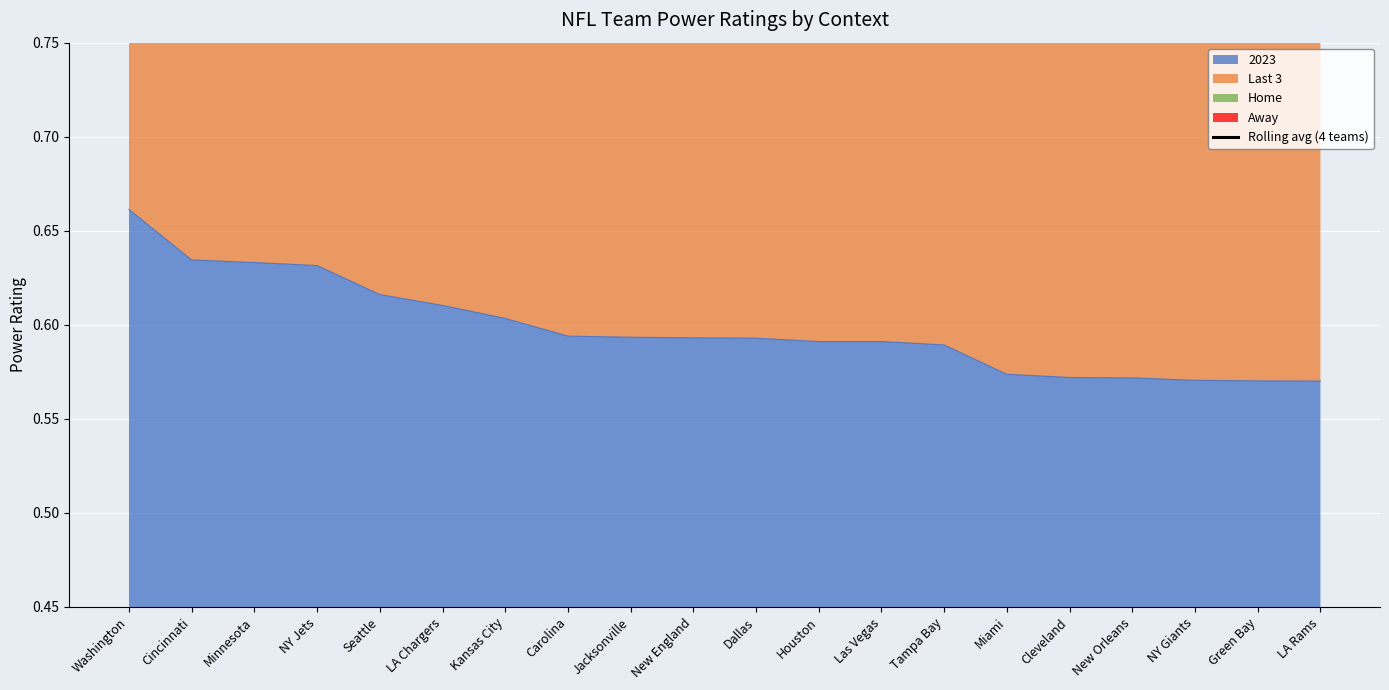

What is the difference between the maximum and minimum values?

1.3